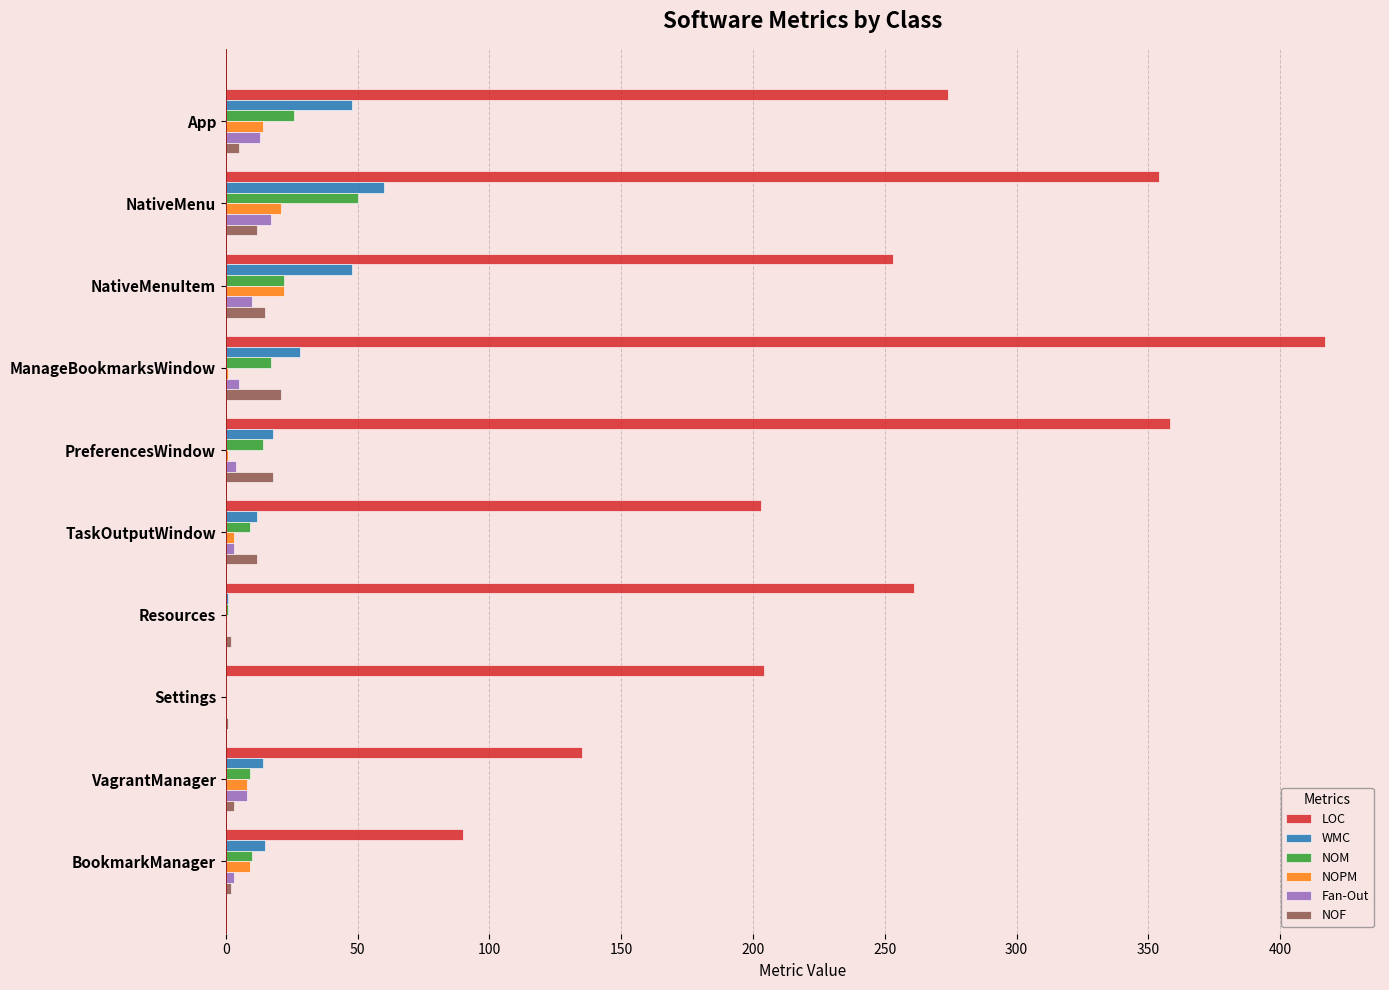

Which series has the widest spread of values?

LOC